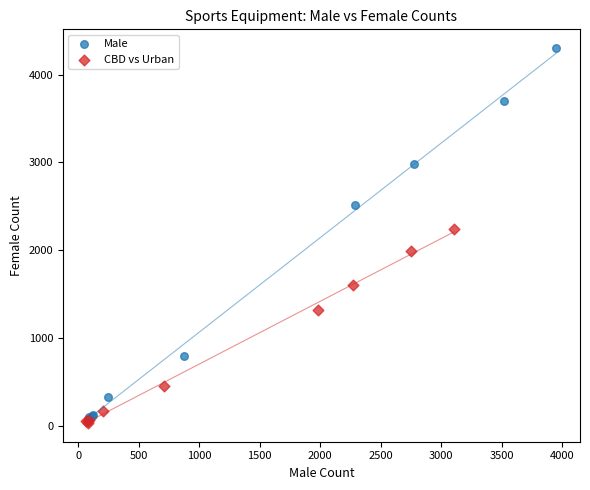

Which series contains the highest Y value?

Male